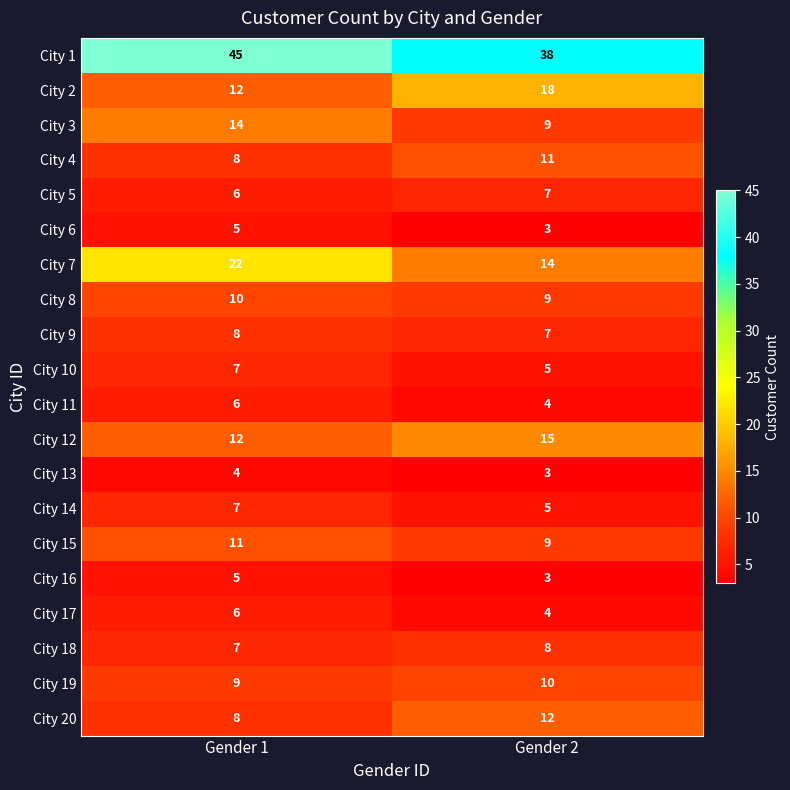

Which series has the largest total across all categories?

City 1